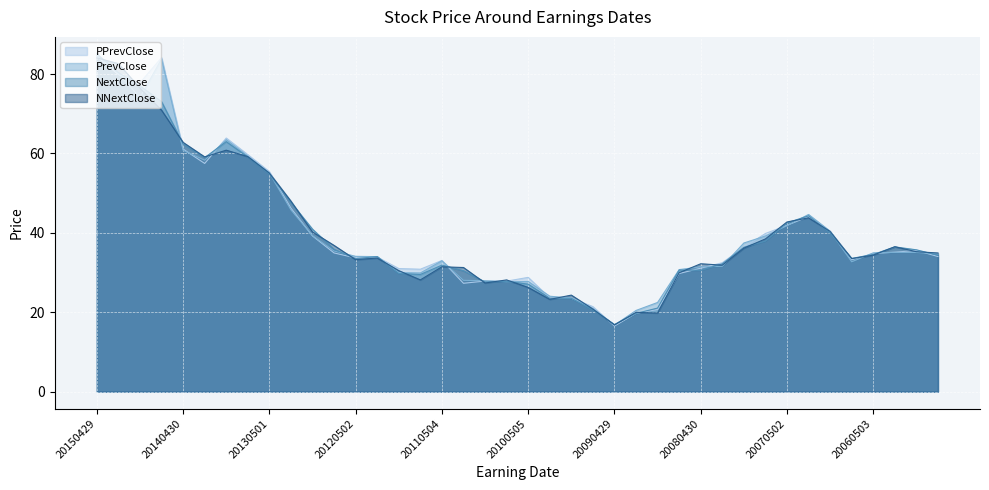

List the series in order of their peak value, highest first.

NextClose, PrevClose, PPrevClose, NNextClose